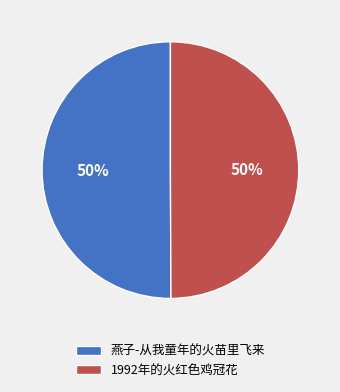

How many segments does this pie chart have?

2